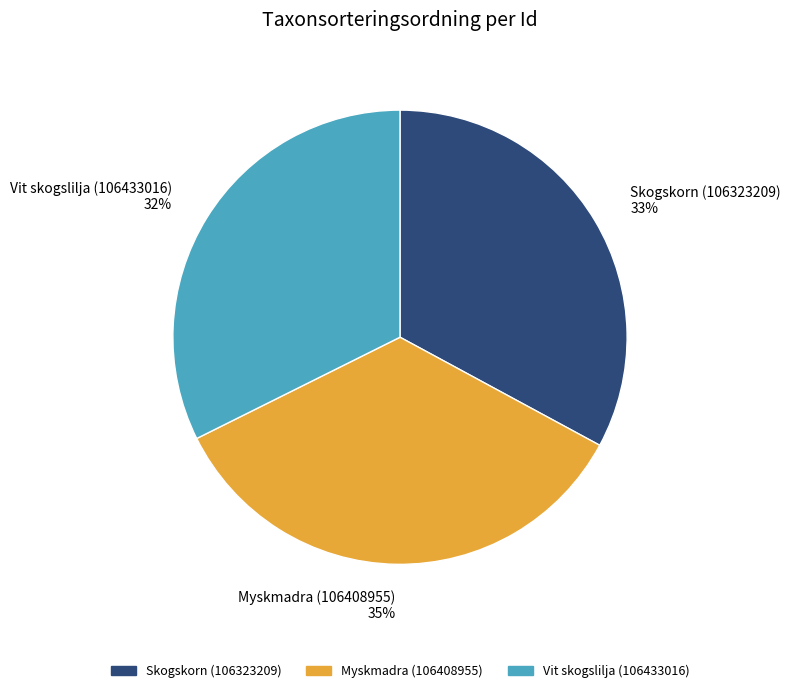

Rank the categories by value from highest to lowest.

Myskmadra (106408955), Skogskorn (106323209), Vit skogslilja (106433016)